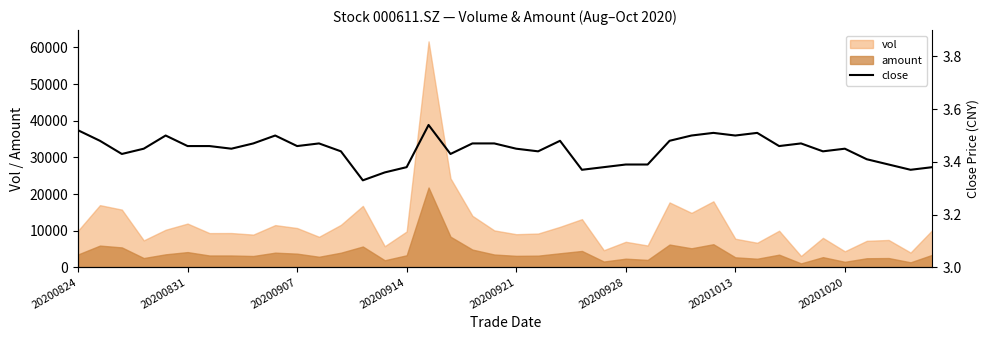

True or false: amount and vol cross at least once.

False